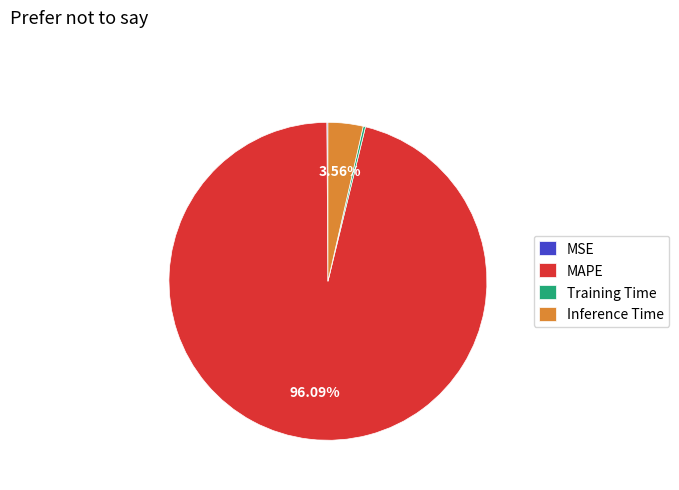

Which slice represents more than half of the pie?

MAPE